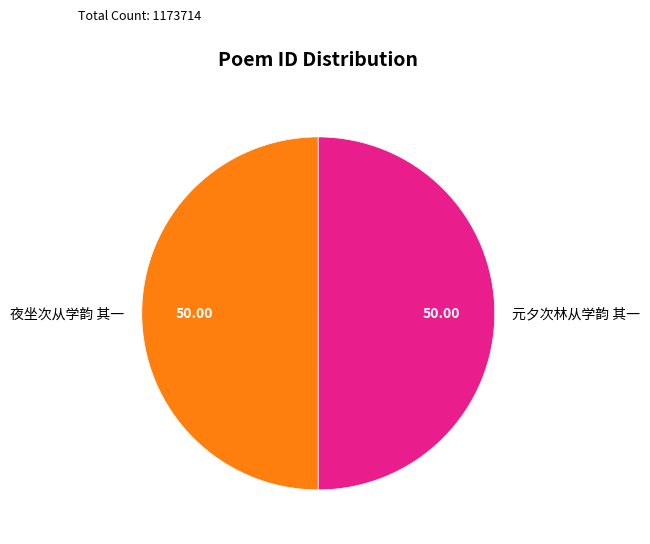

What is the ratio of the value at 夜坐次从学韵 其一 to the value at 元夕次林从学韵 其一?

1.0